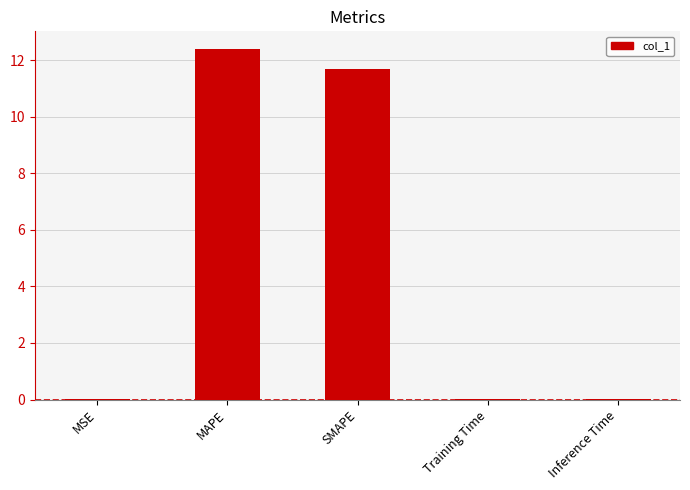

What is the sum of all values?

24.1